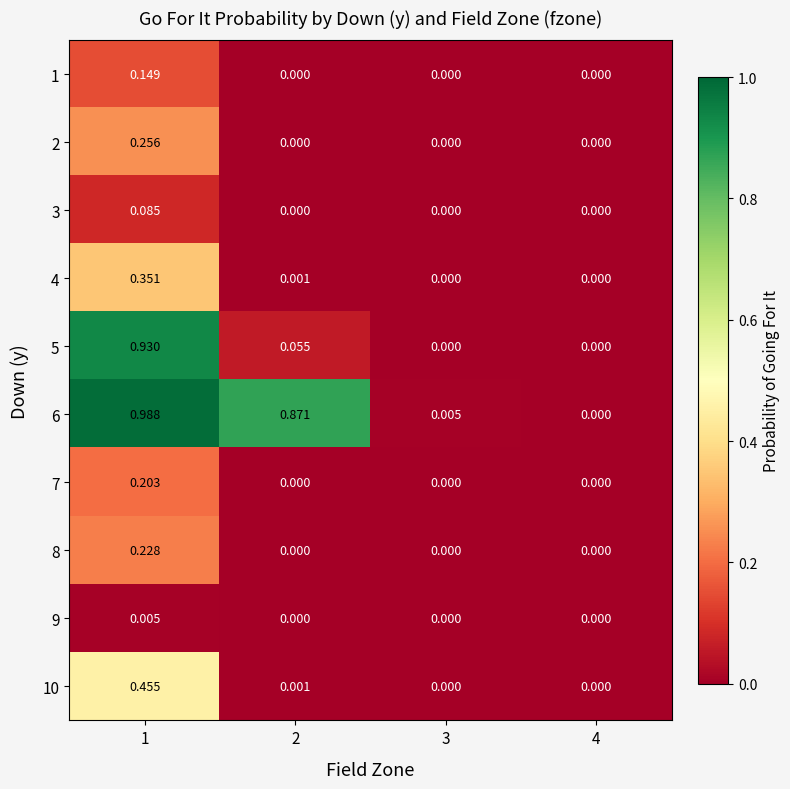

How many distinct data groups are displayed?

10